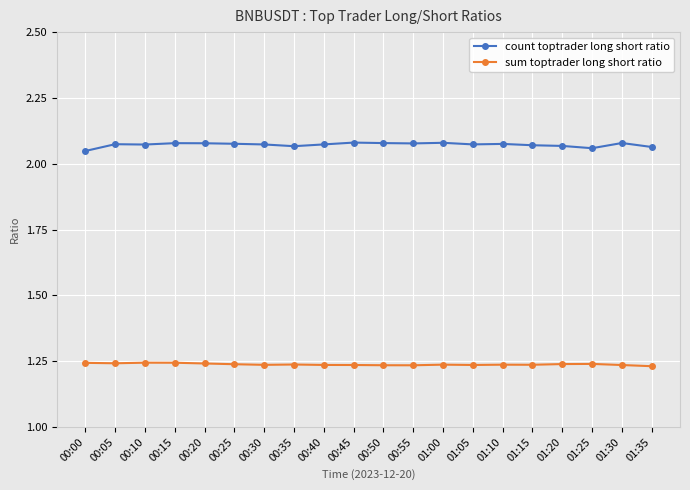

True or false: sum toptrader long short ratio has more than 2 interior local peaks.

True